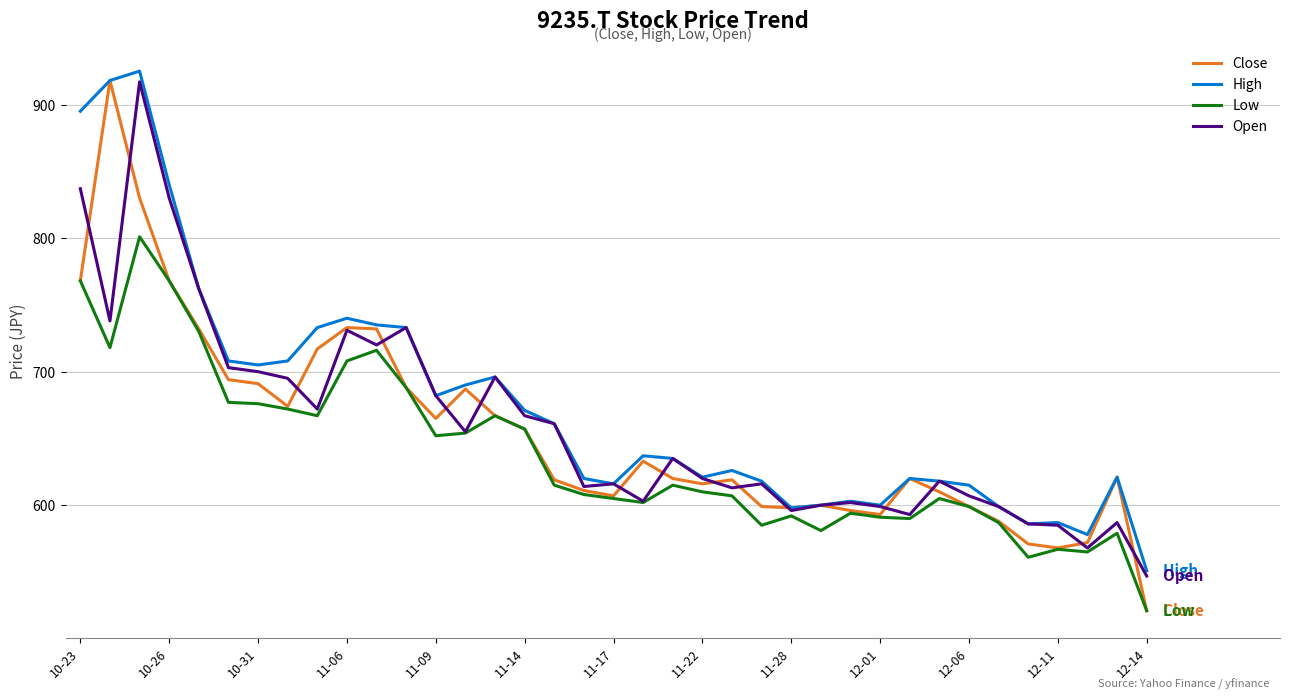

What is the lowest value of the Low series?

521